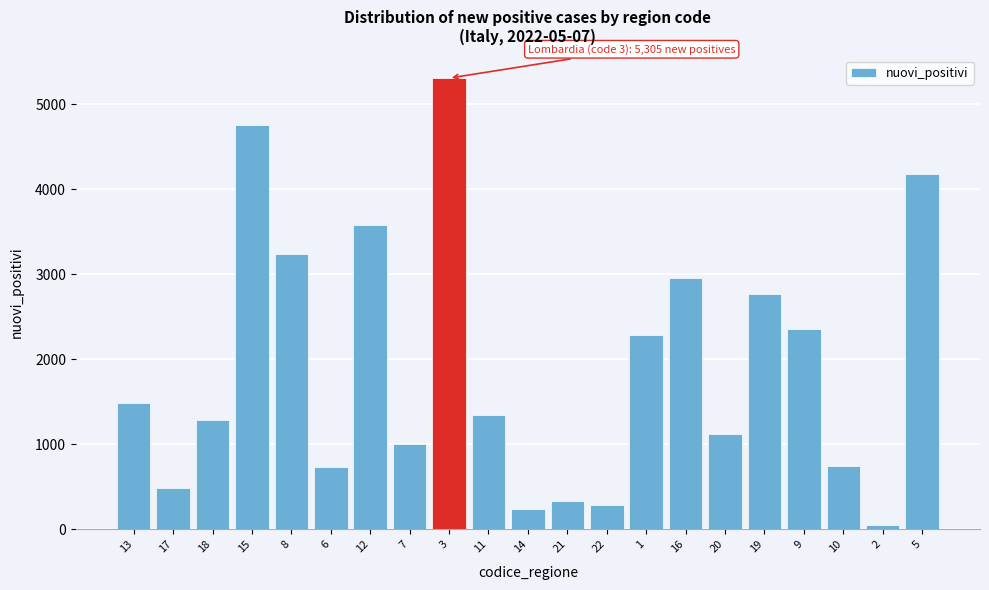

The value at 11 is 1347. True or false?

True